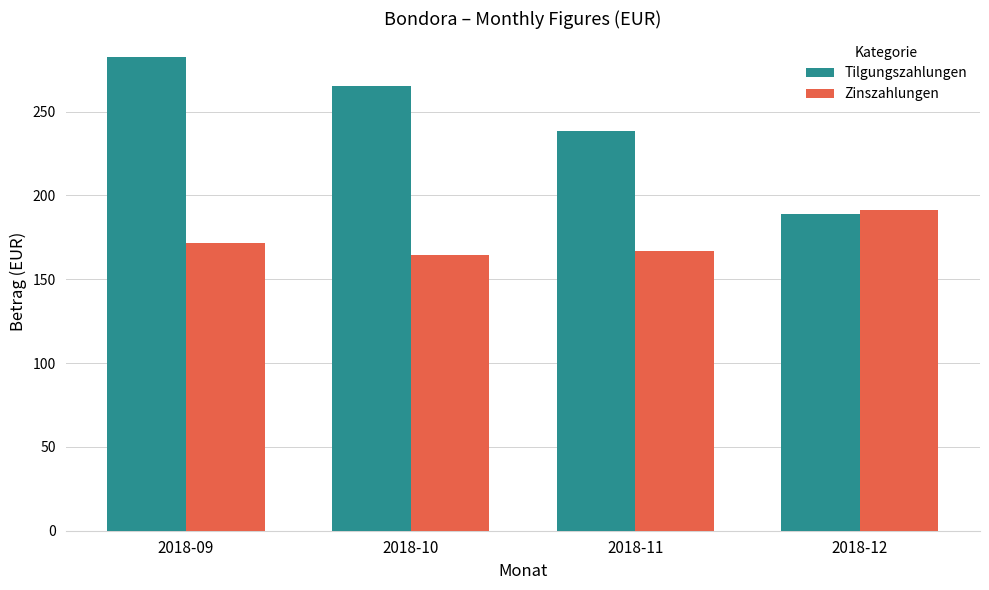

At how many categories does at least one series exceed 203?

3